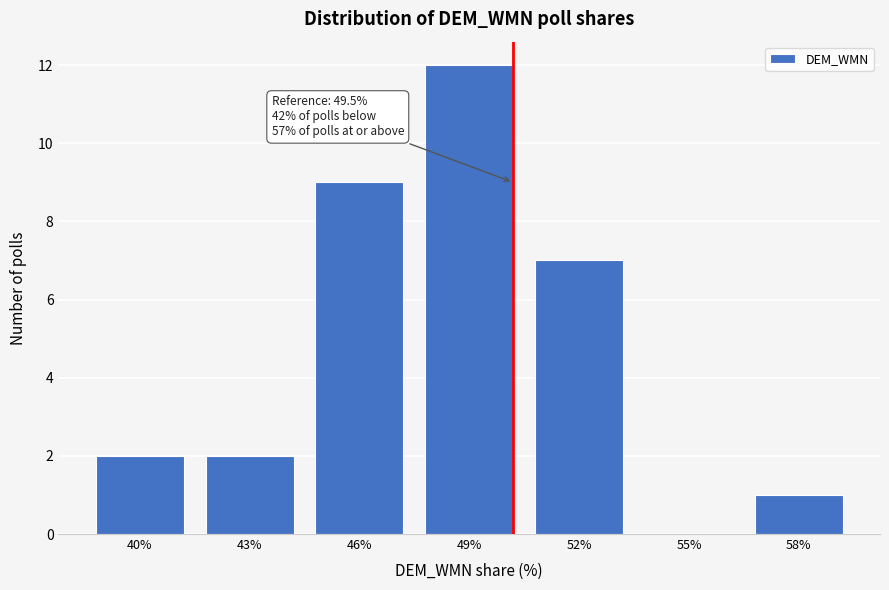

Reading left to right, list all the values displayed in this chart.

40%=2	43%=2	46%=9	49%=12	52%=7	55%=0	58%=1